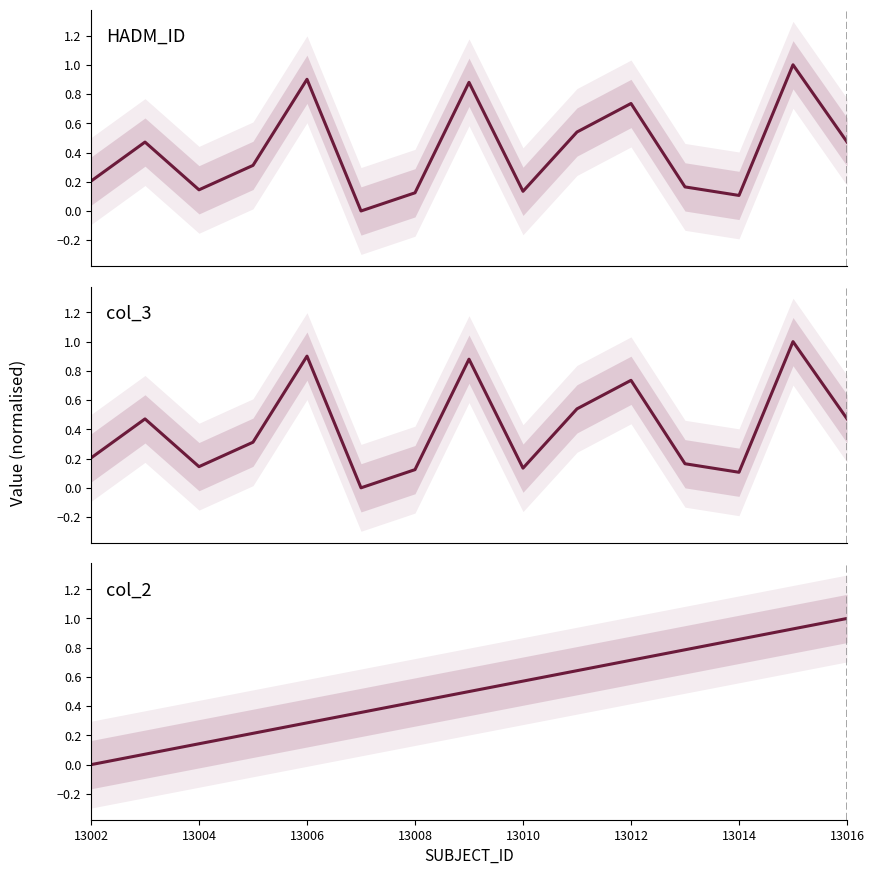

How many positive values does the HADM_ID series have?

14